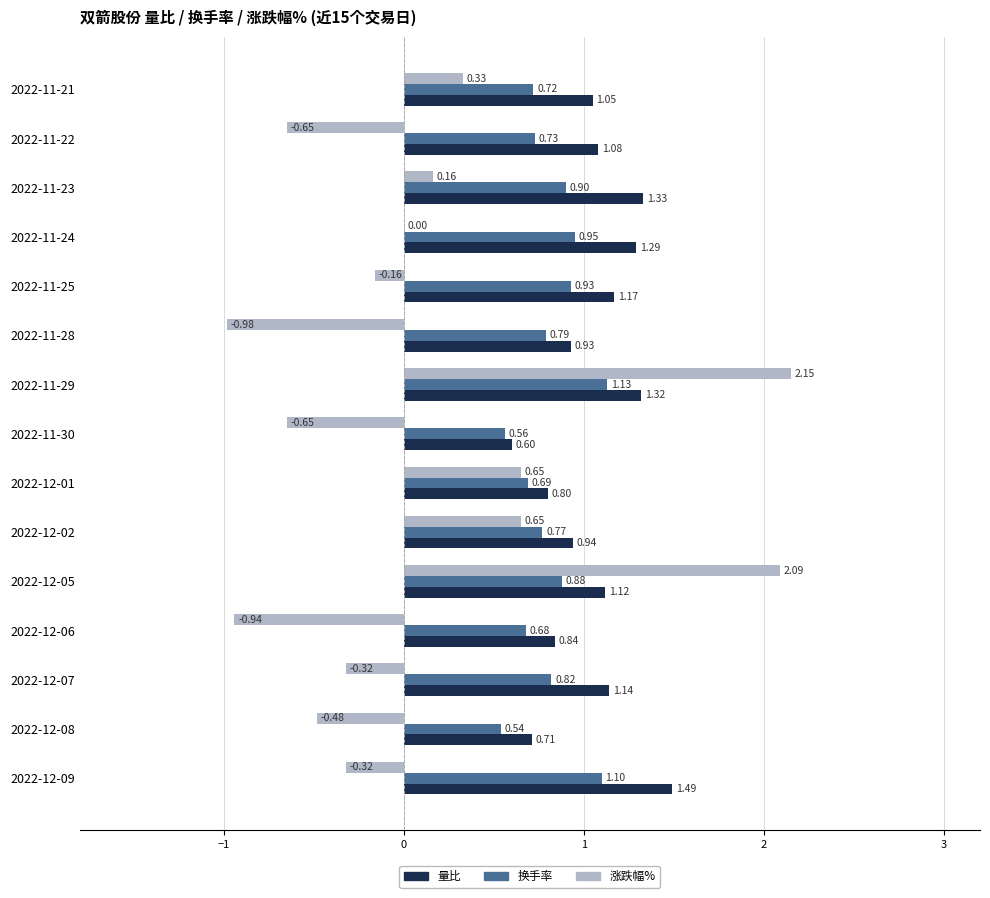

What are all the series names shown in the legend?

量比, 换手率, 涨跌幅%